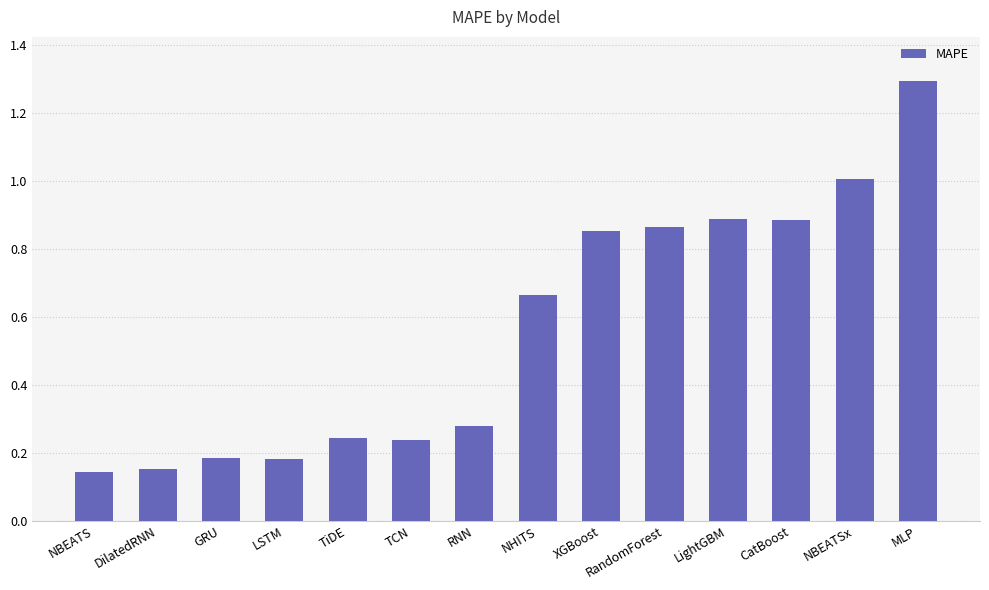

The chart shows a value of 1.3 at LightGBM. True or false?

False